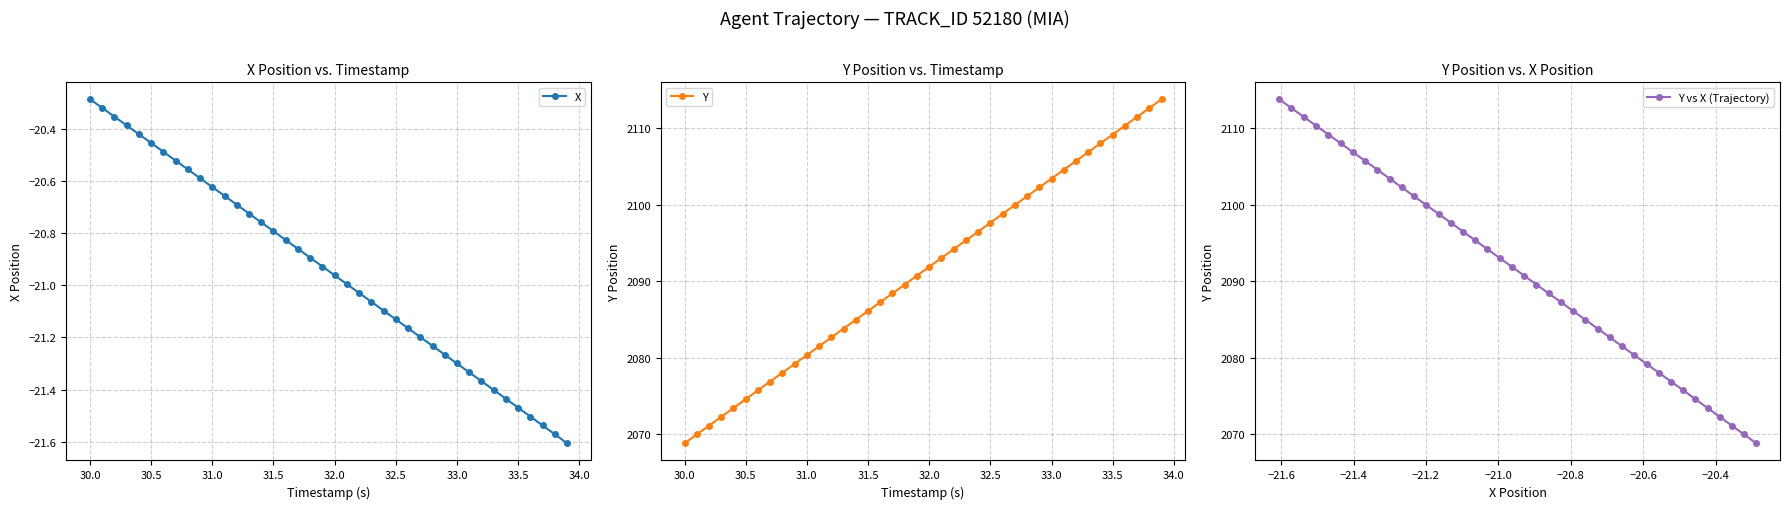

What is the minimum value for Y?

2068.8